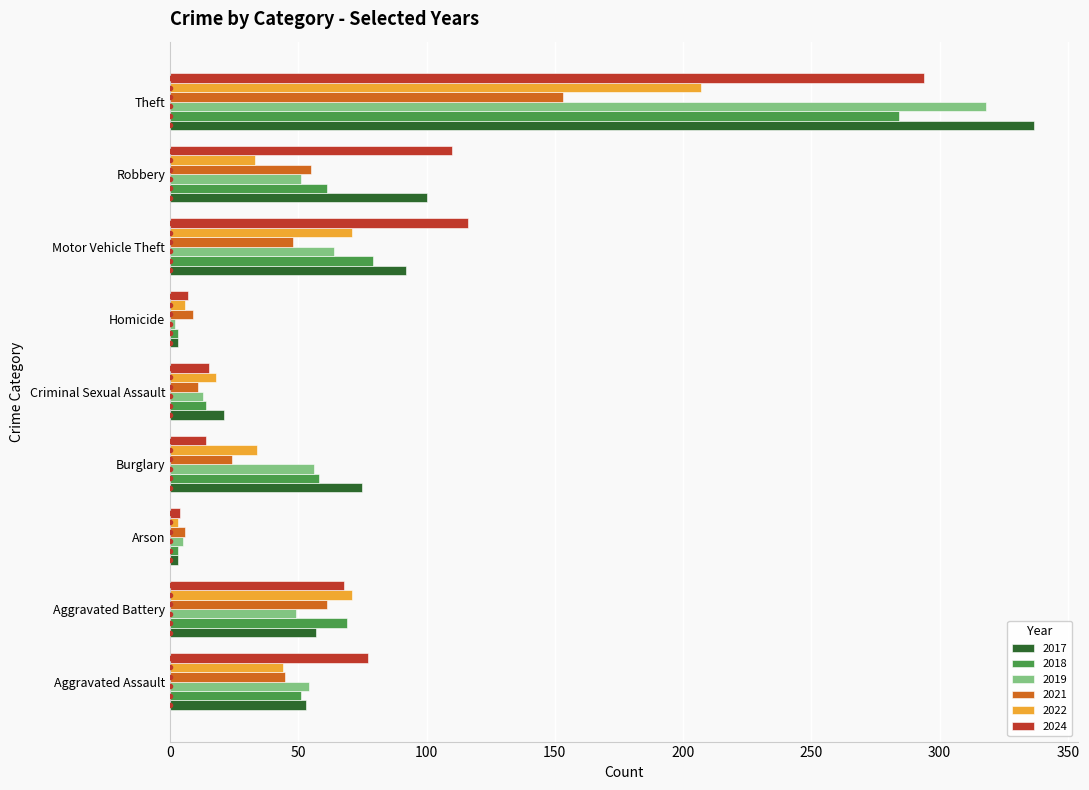

What are all the series names shown in the legend?

2017, 2018, 2019, 2021, 2022, 2024